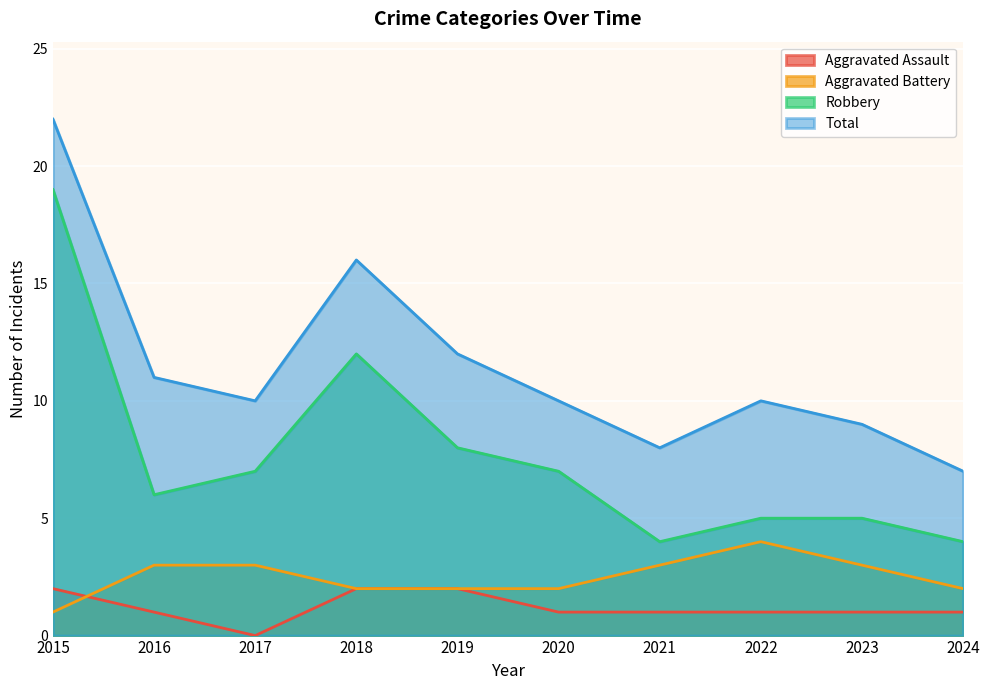

What is the total value across all series at 2024?

14